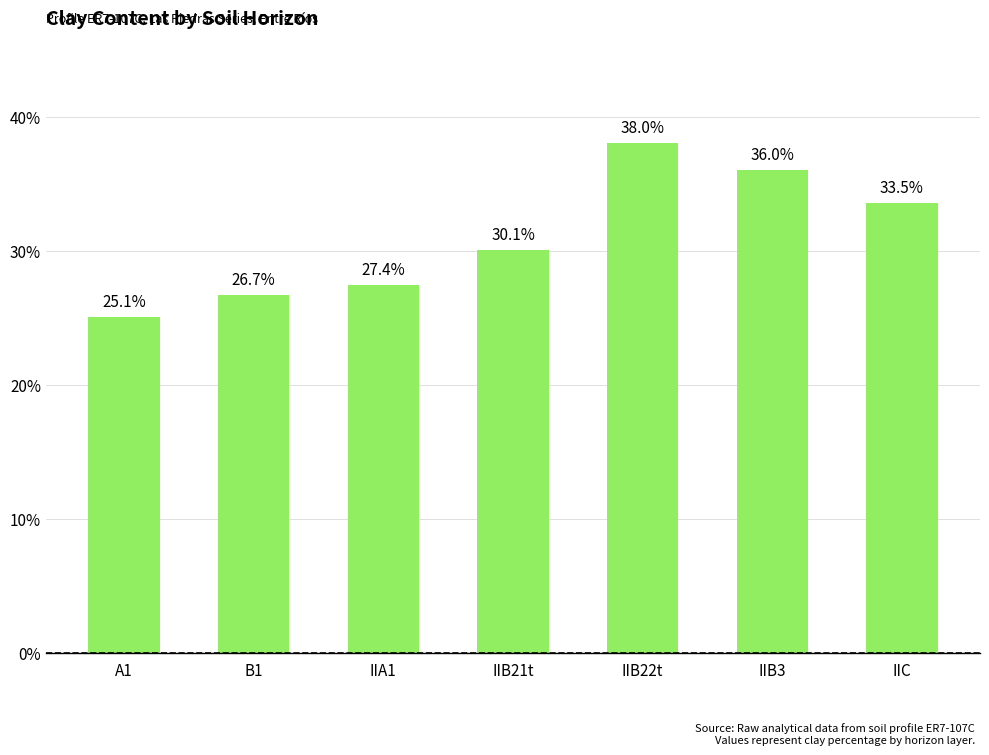

Approximately how many times larger is the value at IIB22t compared to IIB3?

1.1